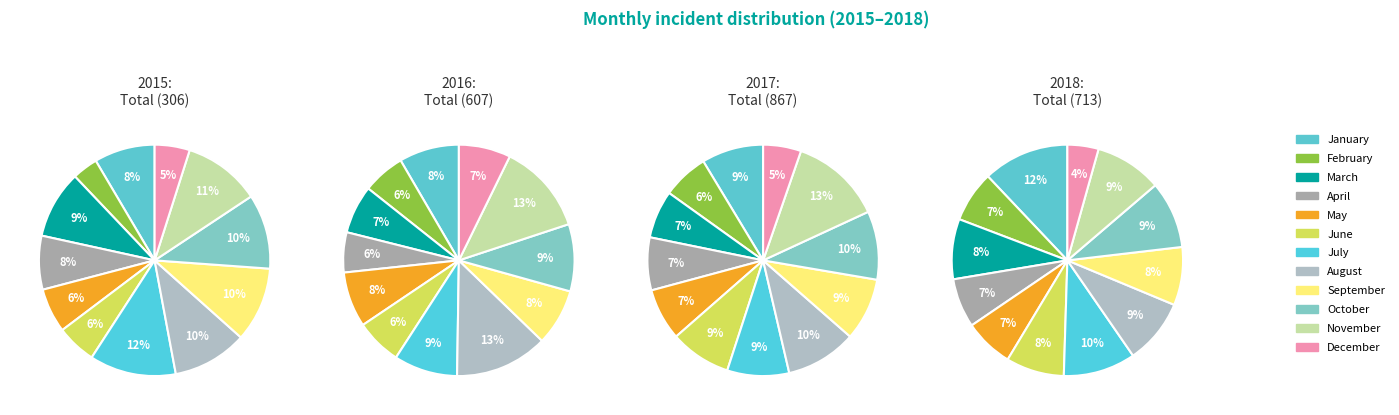

Between April and August, which series saw the biggest shift?

2016